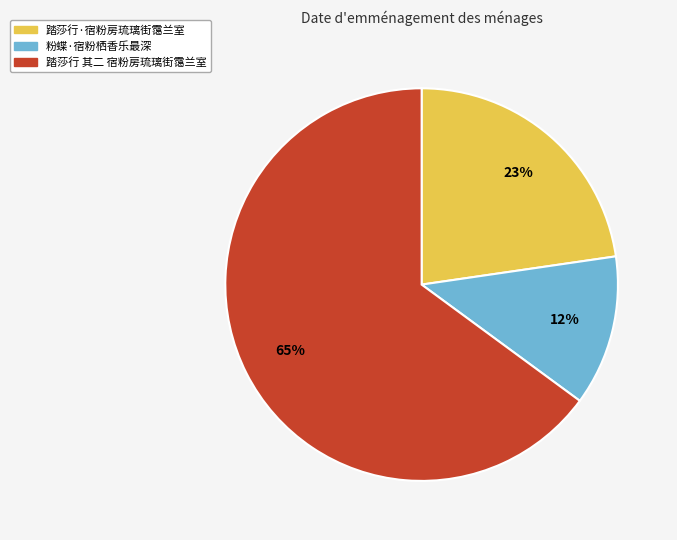

To the nearest percent, what is the combined percentage of 踏莎行·宿粉房琉璃街霭兰室 and 踏莎行 其二 宿粉房琉璃街霭兰室?

88%